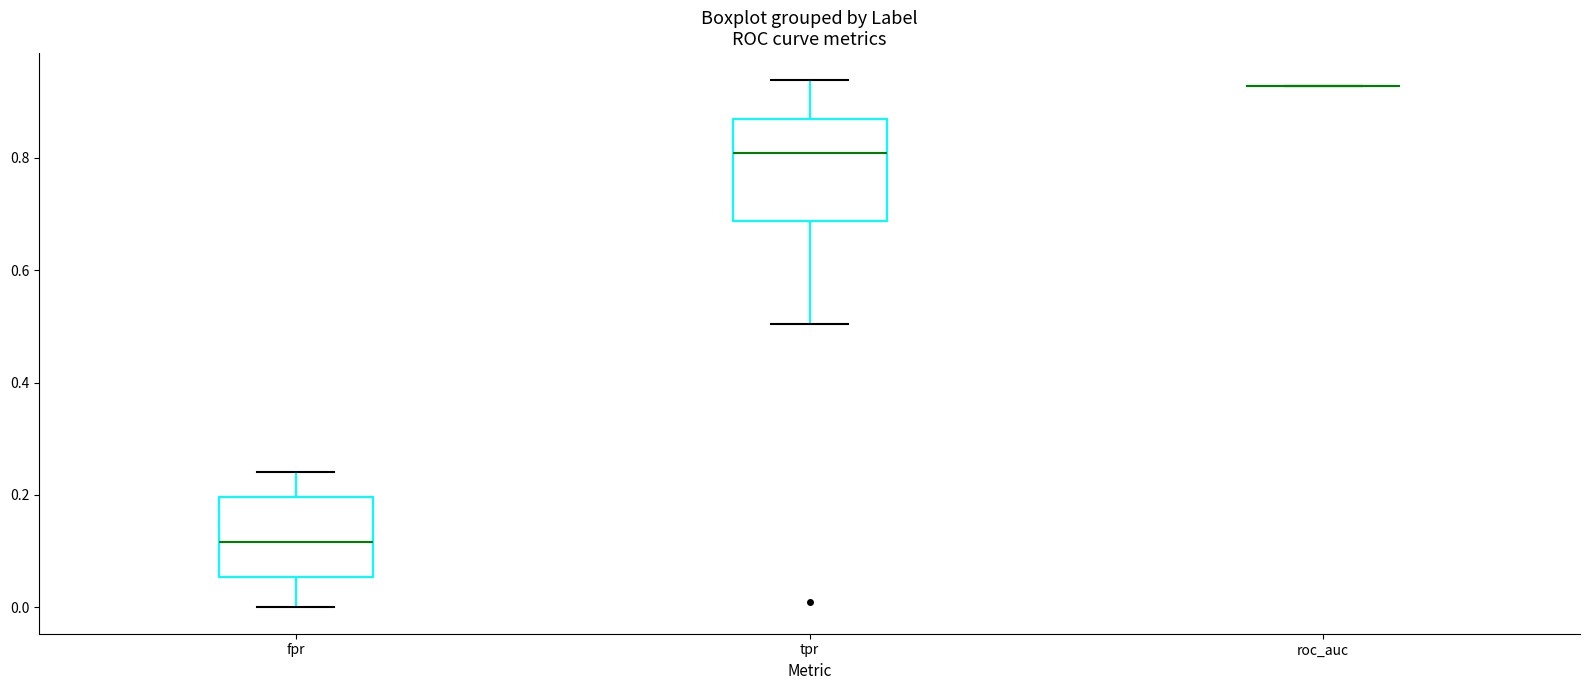

Reading left to right, transcribe this box plot: for each box, give where its median line is, the range the box spans, and where its two whiskers end, as read against the y-axis. The values are not printed on the chart, so give them approximately, as read against the axis.

fpr: median 0.12, box 0.06 to 0.20, whiskers 0.00 to 0.24
tpr: median 0.80, box 0.68 to 0.86, whiskers 0.50 to 0.94
roc_auc: box collapsed to a line at 0.92, whiskers 0.92 to 0.92